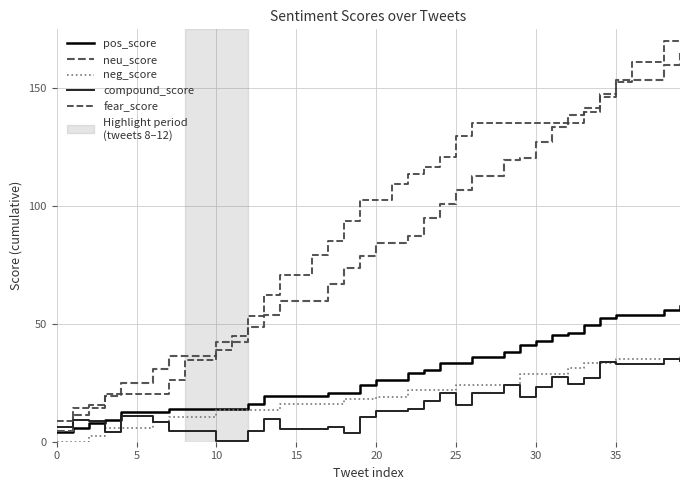

How many lines are shown in the chart?

5